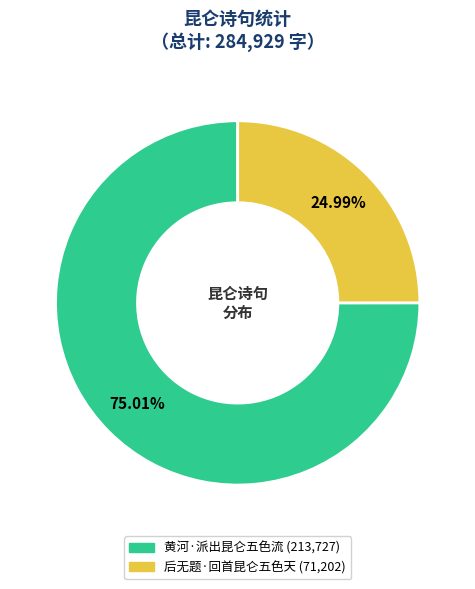

To the nearest percent, what percentage of the pie is 后无题·回首昆仑五色天?

25%